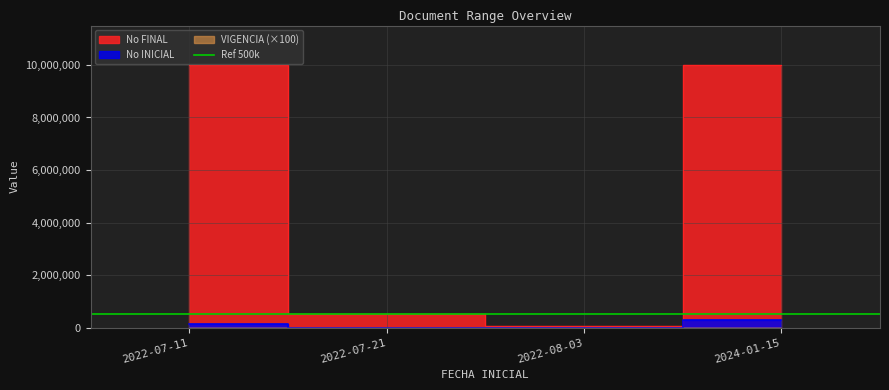

Count the No INICIAL values in the range 1 to 297566.

4